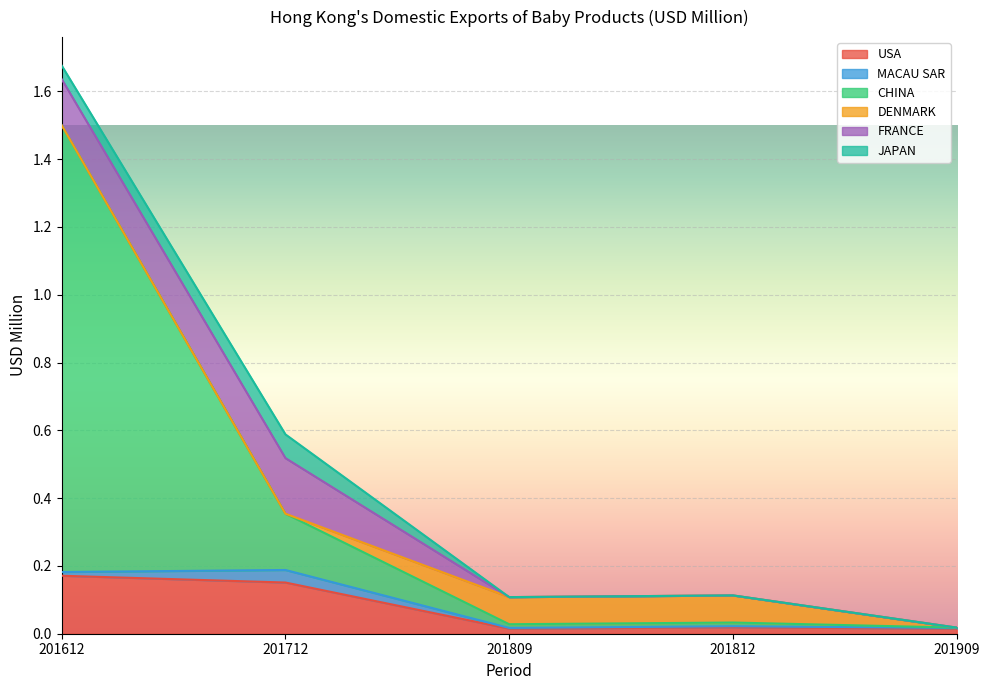

True or false: FRANCE and CHINA intersect in this chart.

False